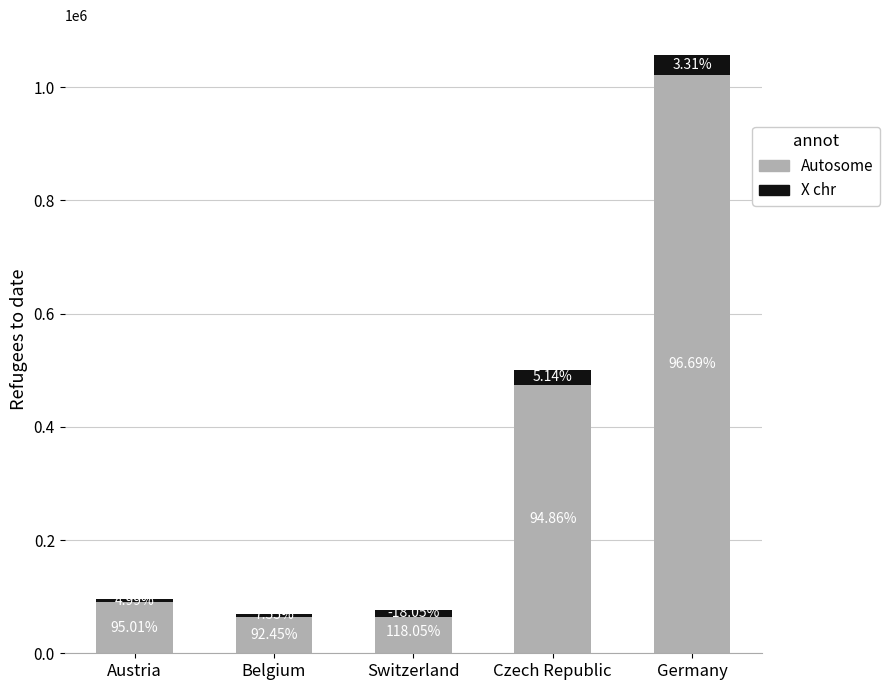

Which label corresponds to the smallest value in the chart?

Switzerland